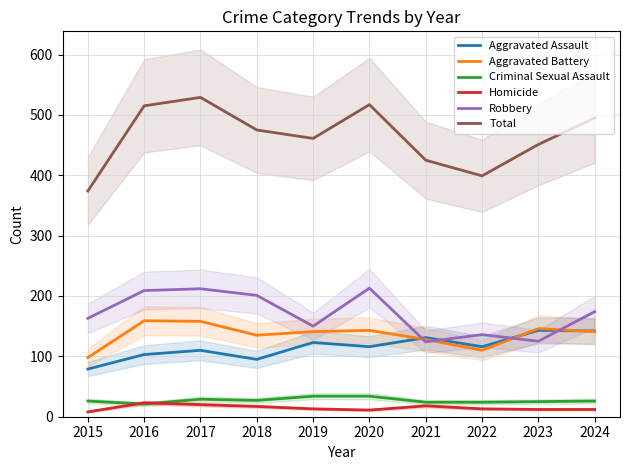

Between 2019 and 2023, which is larger?

2023